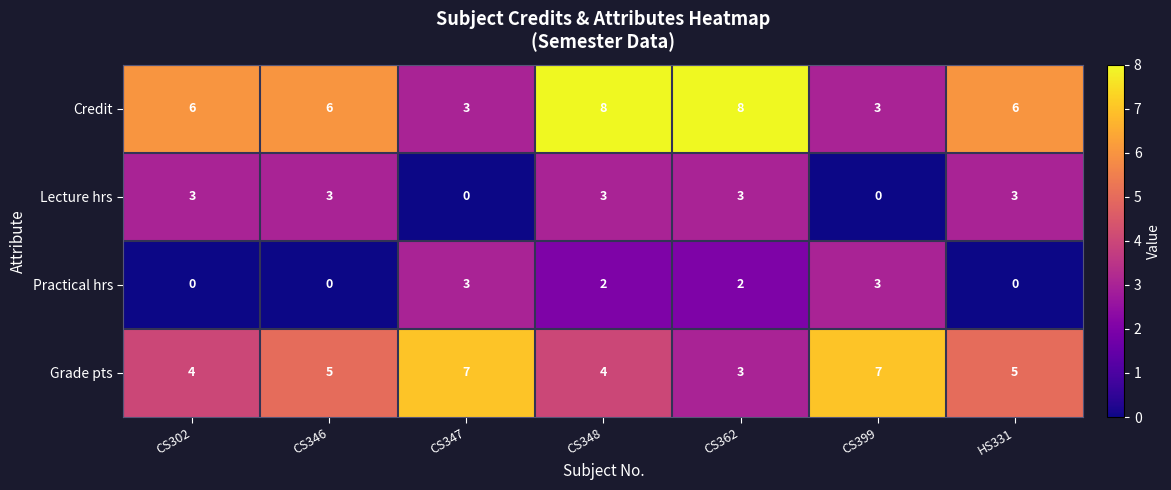

What is the highest value of the Grade pts series?

7